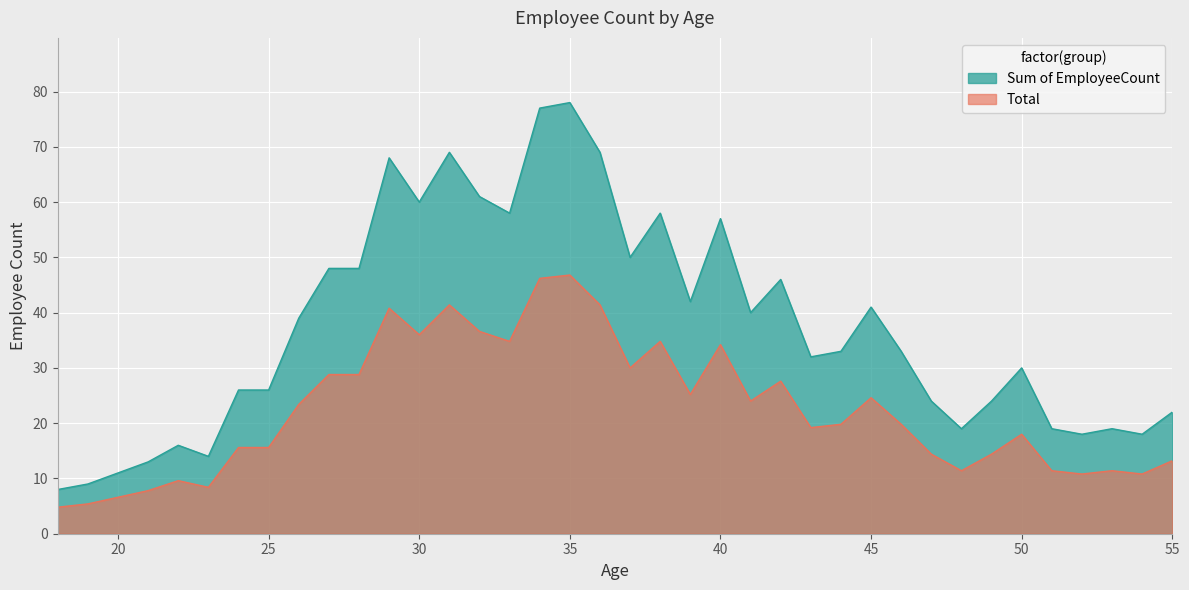

Between 41 and 49, which series saw the biggest shift?

Sum of EmployeeCount